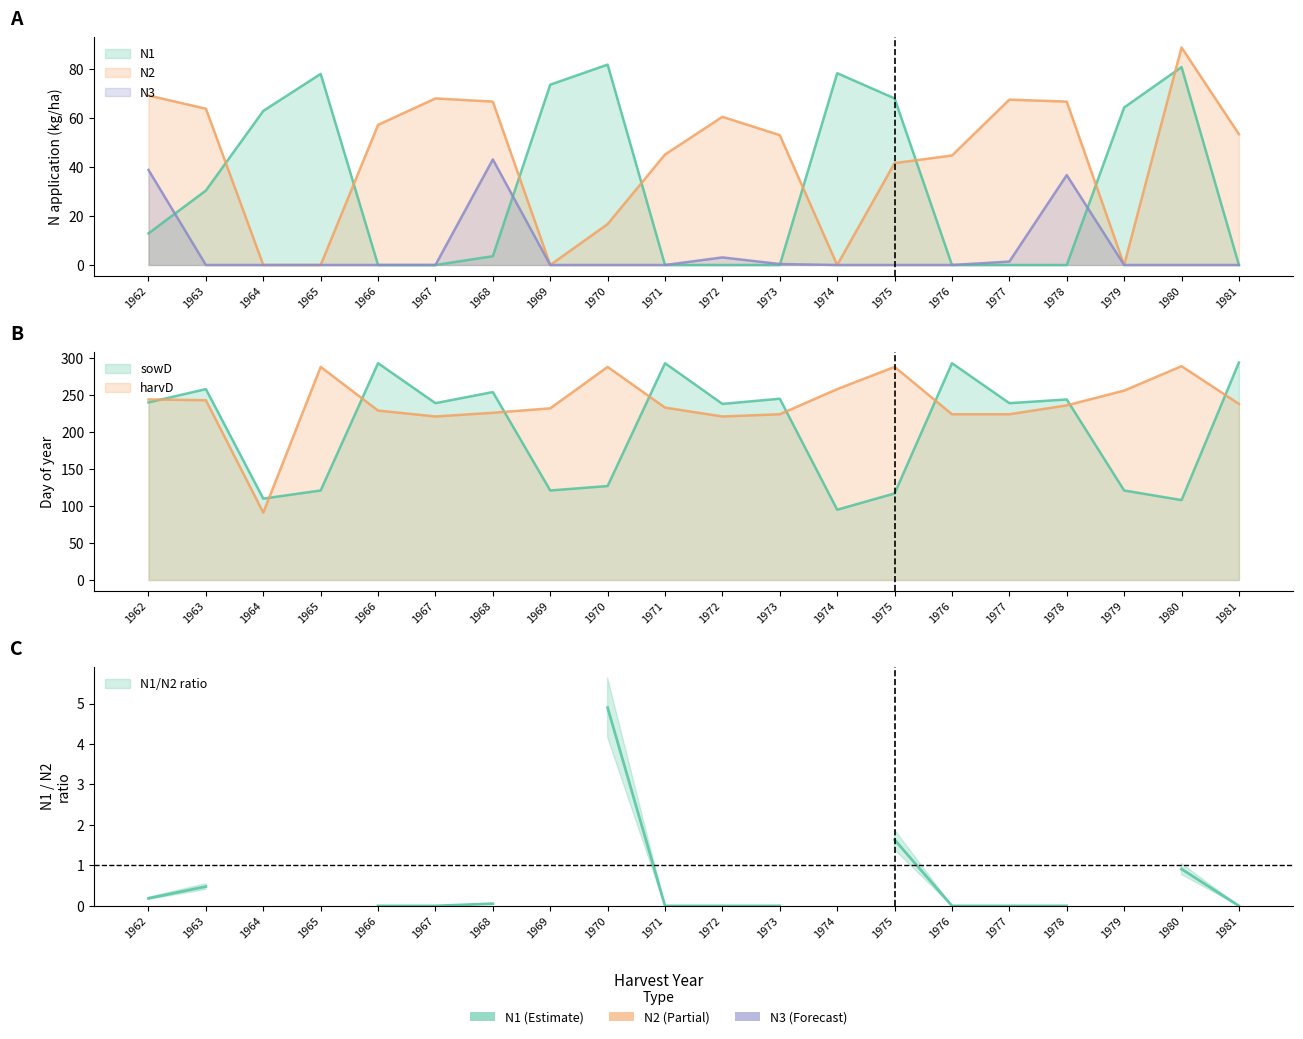

Reading left to right, list all the values displayed in this chart.

N1: 12.9	30.4	62.9	78.0	0.0	0.0	3.6	73.6	81.8	0.0	0.0	0.0	78.3	68.0	0.0	0.0	0.0	64.3	80.8	0.0
N2: 69.2	63.8	0.0	0.0	57.2	68.0	66.7	0.0	16.7	45.1	60.5	53.0	0.0	41.6	44.7	67.5	66.7	0.0	88.8	53.4
N3: 38.8	0.0	0.0	0.0	0.0	0.0	43.1	0.0	0.0	0.0	3.1	0.4	0.0	0.0	0.0	1.4	36.7	0.0	0.0	0.0
sowD: 240.0	258.0	110.0	121.0	293.0	239.0	254.0	121.0	127.0	293.0	238.0	245.0	95.0	117.0	293.0	239.0	244.0	121.0	108.0	294.0
harvD: 244.0	243.0	91.0	288.0	229.0	221.0	226.0	232.0	288.0	233.0	221.0	224.0	258.0	288.0	224.0	224.0	236.0	256.0	289.0	238.0